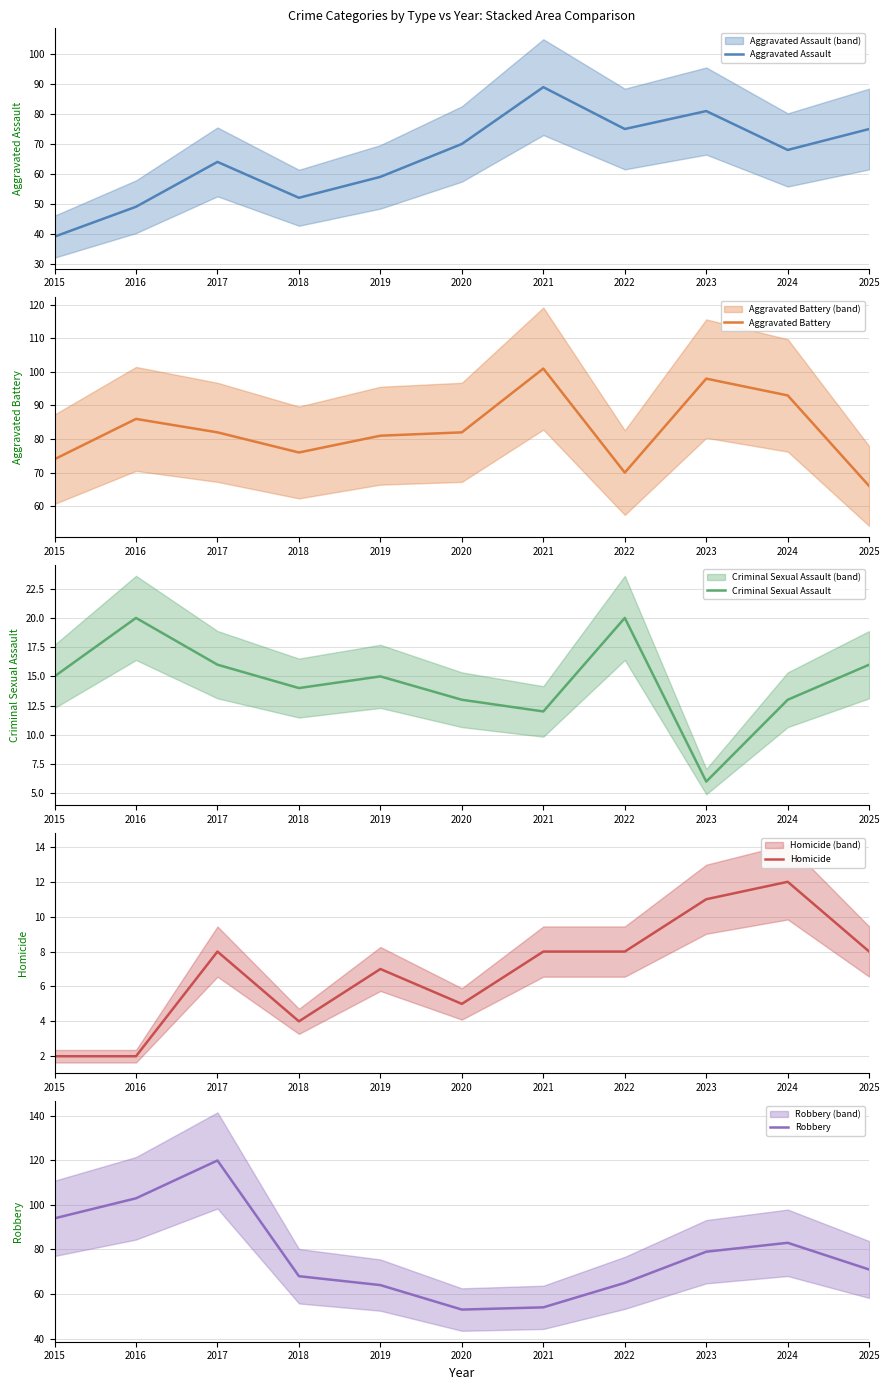

The Criminal Sexual Assault series shows 8 at 2025. True or false?

False